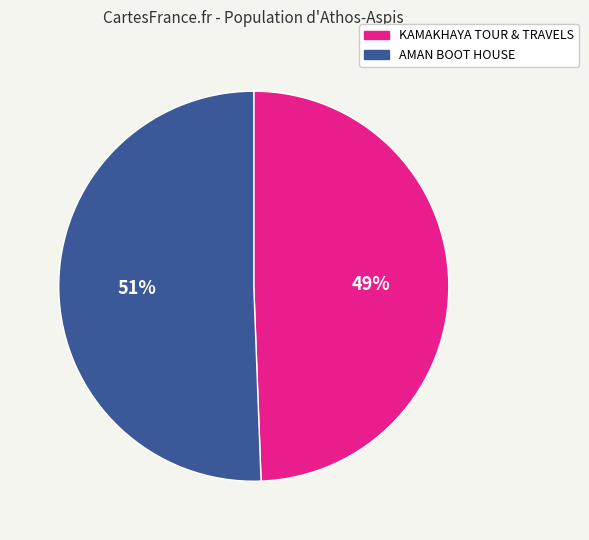

To the nearest percent, what is the combined percentage of AMAN BOOT HOUSE and KAMAKHAYA TOUR & TRAVELS?

100%